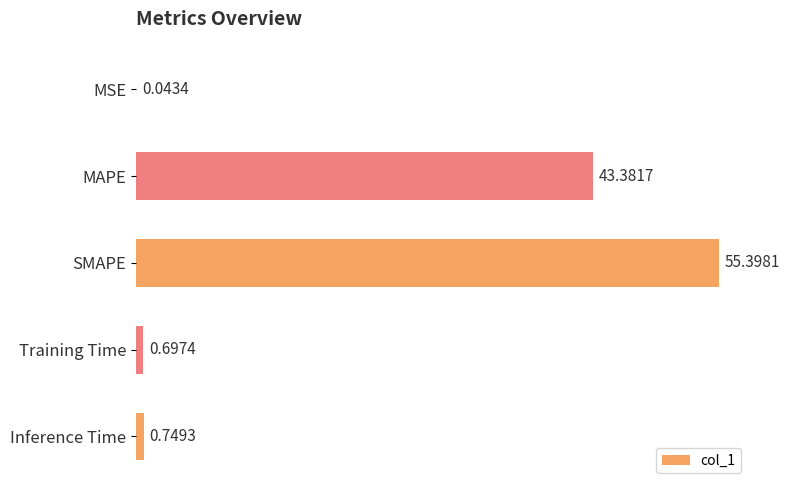

What is the sum of all values?

100.3